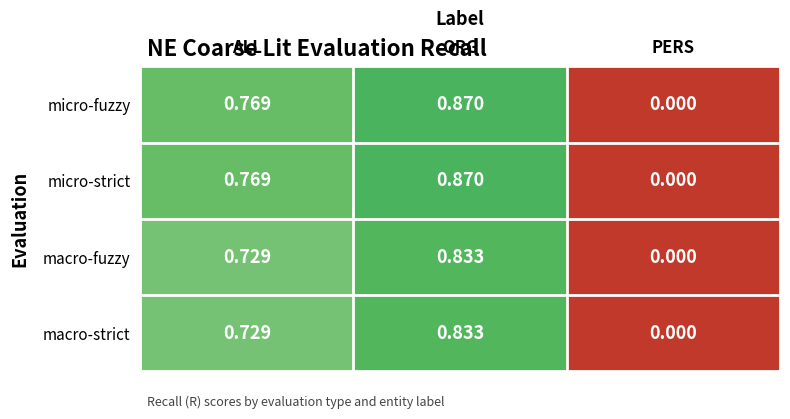

List the labels in order of macro-strict value, largest first.

ORG, ALL, PERS